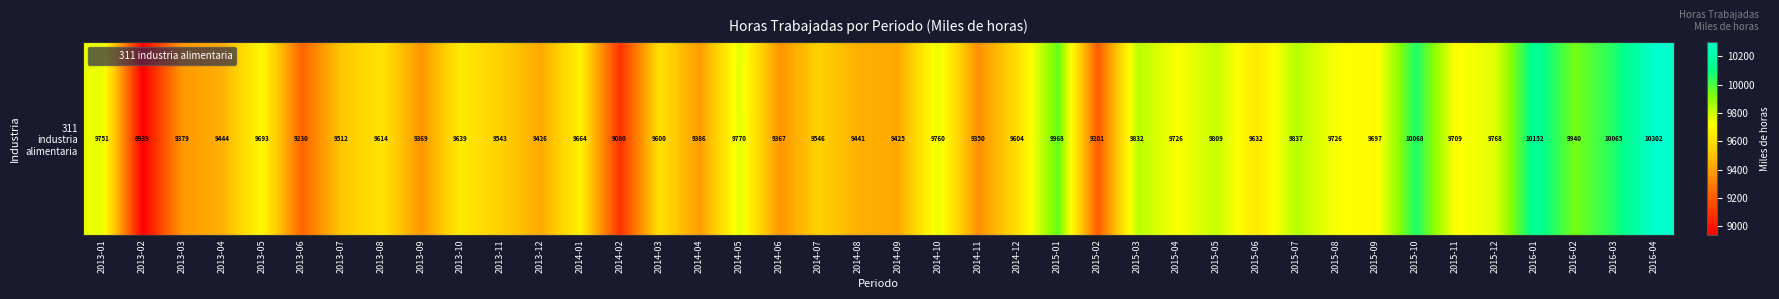

Between 2016-01 and 2015-12, which is larger?

2016-01